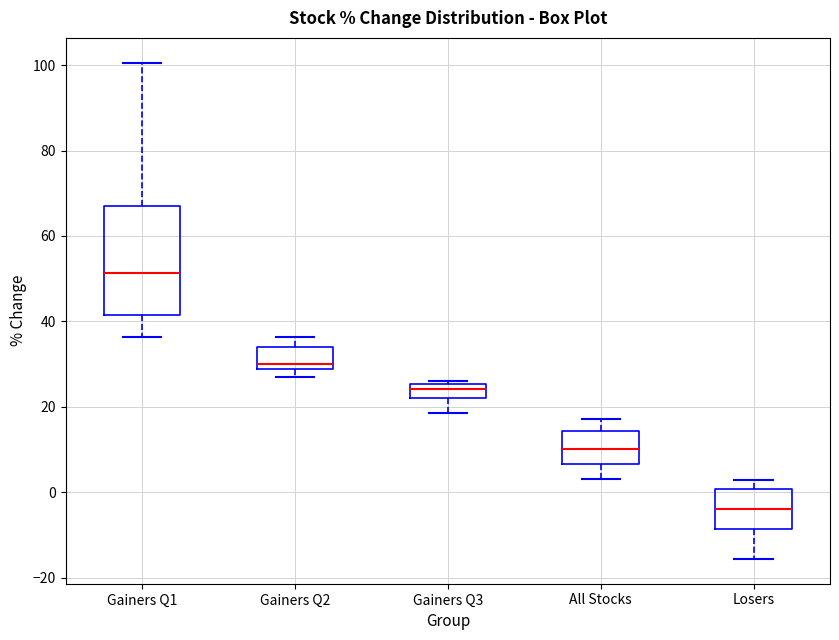

Where does the median line of the box for All Stocks sit on the y-axis? The values are not printed on the chart, so give them approximately, as read against the axis.

10